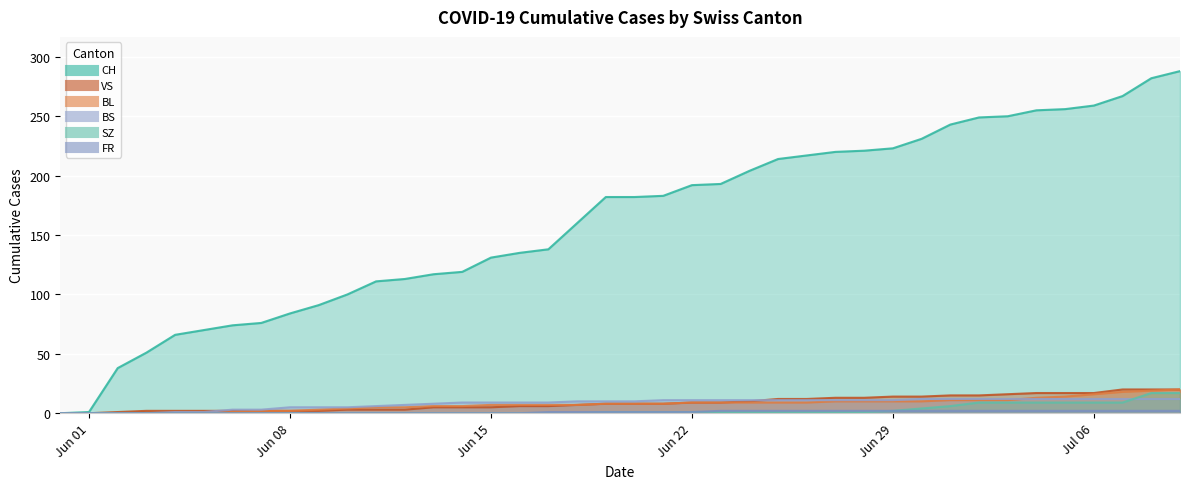

Is the value of BS at 12 greater than the value of SZ at 17?

Yes